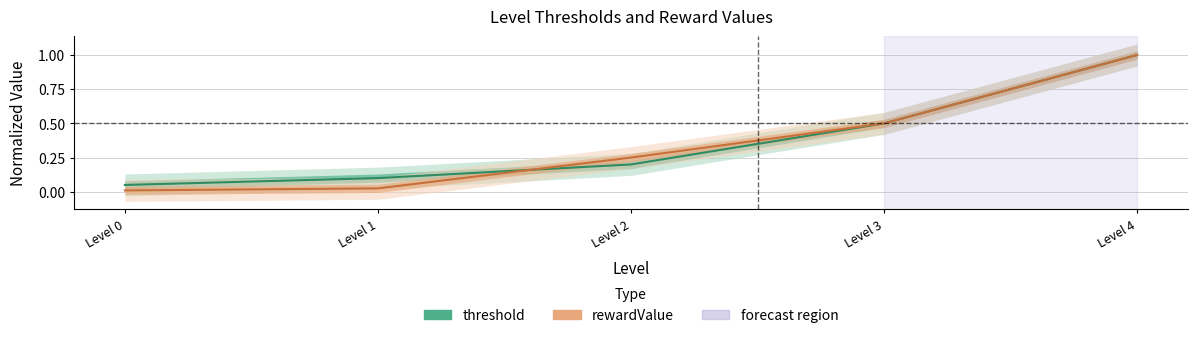

What is the sum of all rewardValue values?

1.8